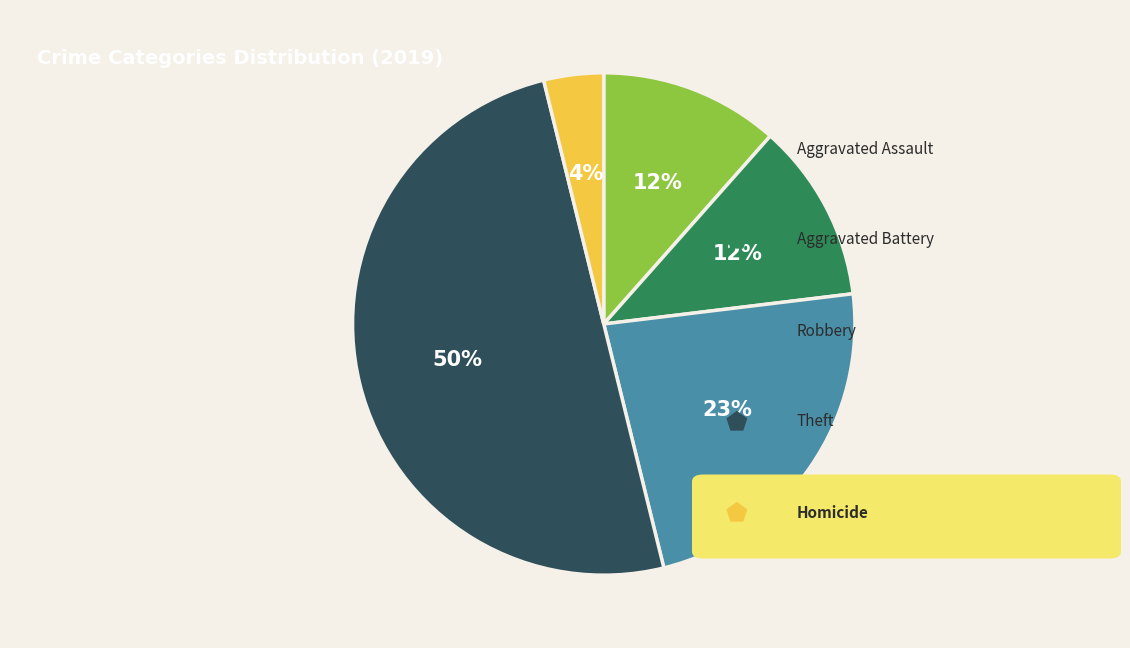

To the nearest percent, what is the difference between the largest and smallest slice percentages?

46%